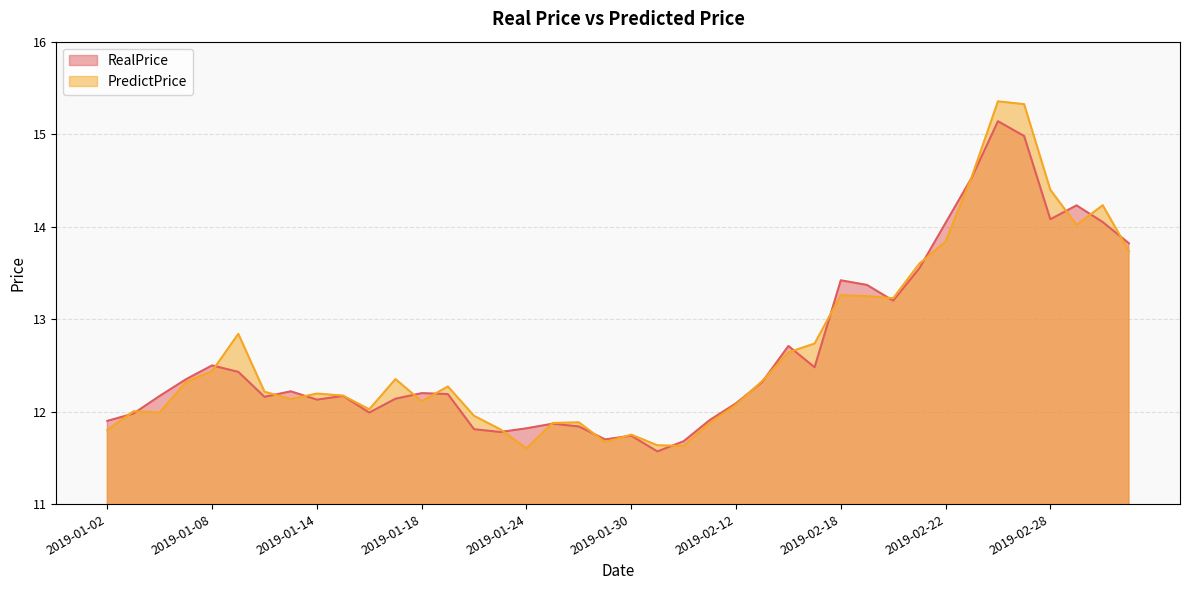

How many interior local valleys does the RealPrice series have?

9